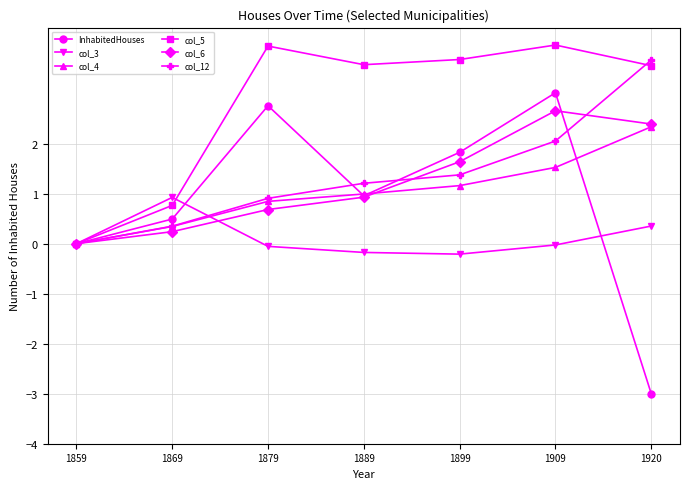

How many lines are shown in the chart?

6